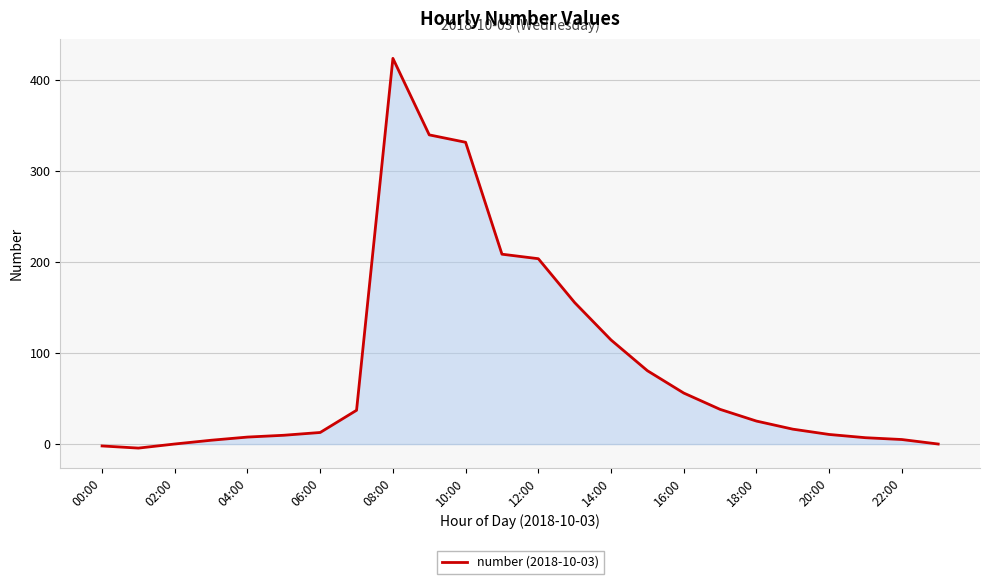

What is the greatest value displayed?

423.3